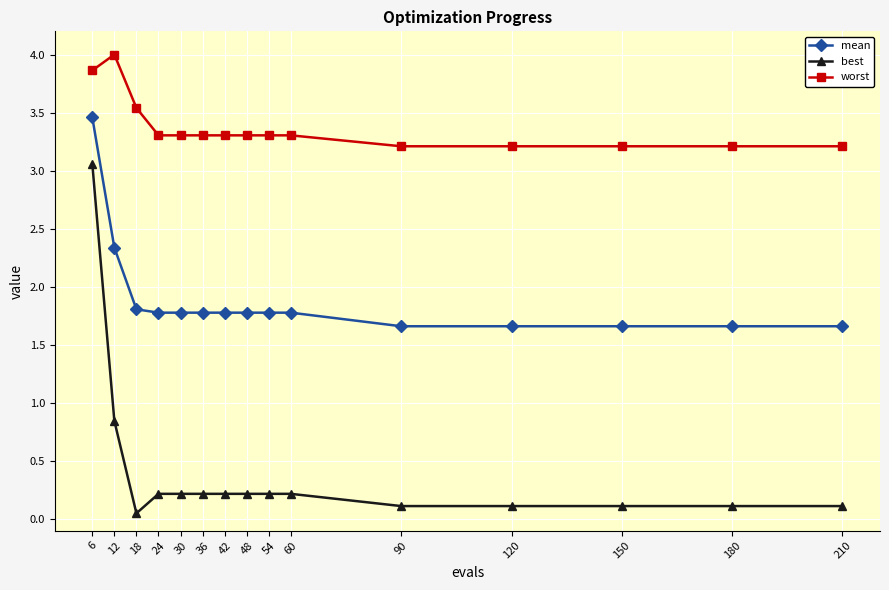

The worst series shows 5.8 at 54. True or false?

False